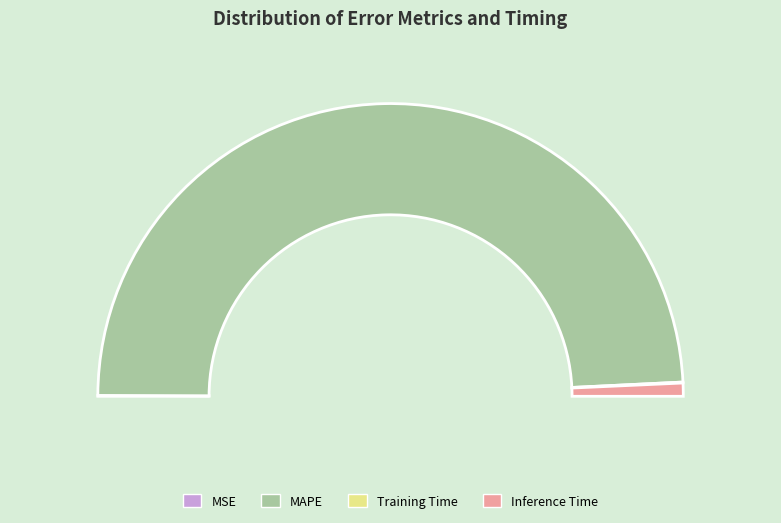

To the nearest percent, what is the difference between the largest and smallest slice percentages?

98%